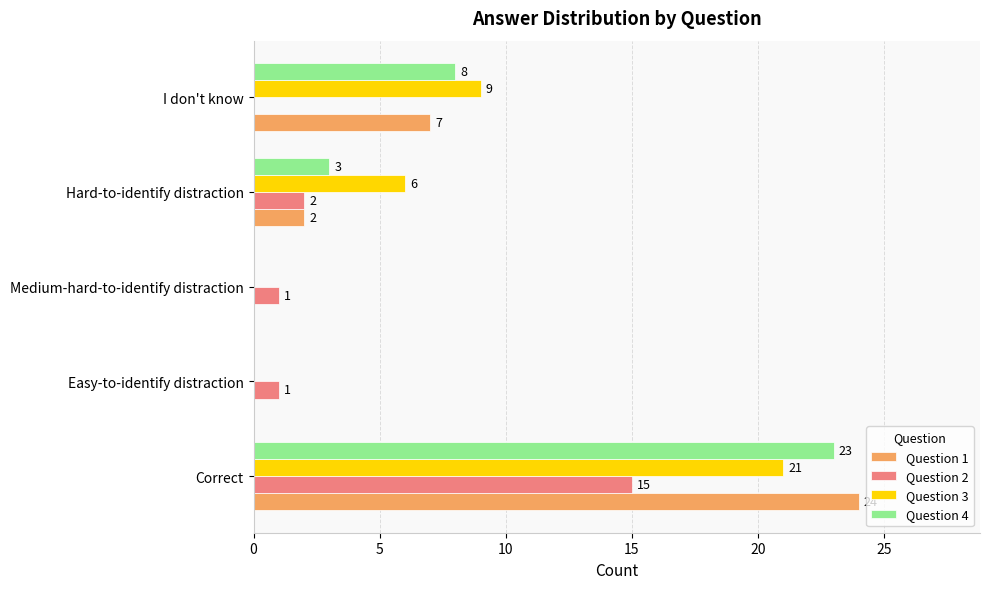

What is the highest value of the Question 3 series?

21